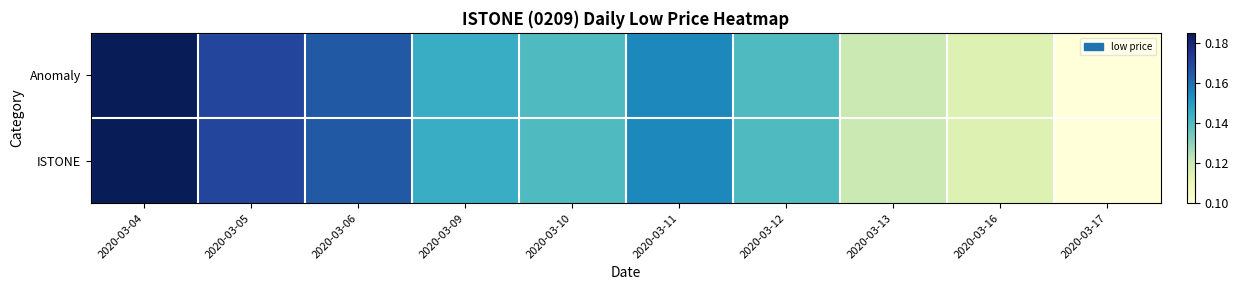

Reading left to right, list all the values displayed in this chart.

Anomaly: 2020-03-04=0.2	2020-03-05=0.2	2020-03-06=0.2	2020-03-09=0.1	2020-03-10=0.1	2020-03-11=0.2	2020-03-12=0.1	2020-03-13=0.1	2020-03-16=0.1	2020-03-17=0.1
ISTONE: 2020-03-04=0.2	2020-03-05=0.2	2020-03-06=0.2	2020-03-09=0.1	2020-03-10=0.1	2020-03-11=0.2	2020-03-12=0.1	2020-03-13=0.1	2020-03-16=0.1	2020-03-17=0.1